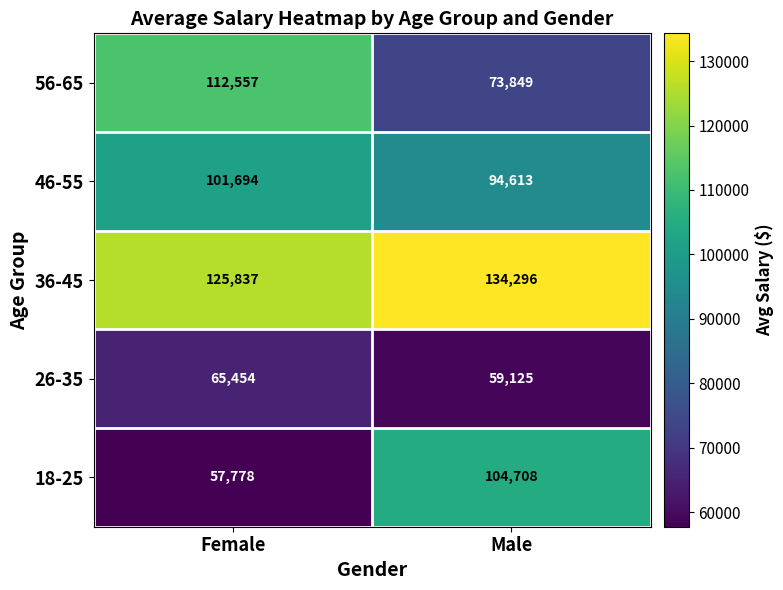

The 46-55 series shows 101694 at Female. True or false?

True